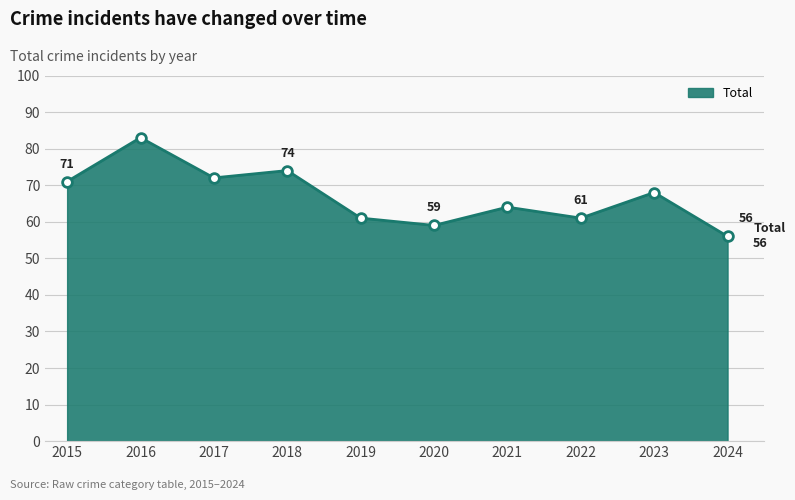

Does the chart have visible grid lines?

Yes